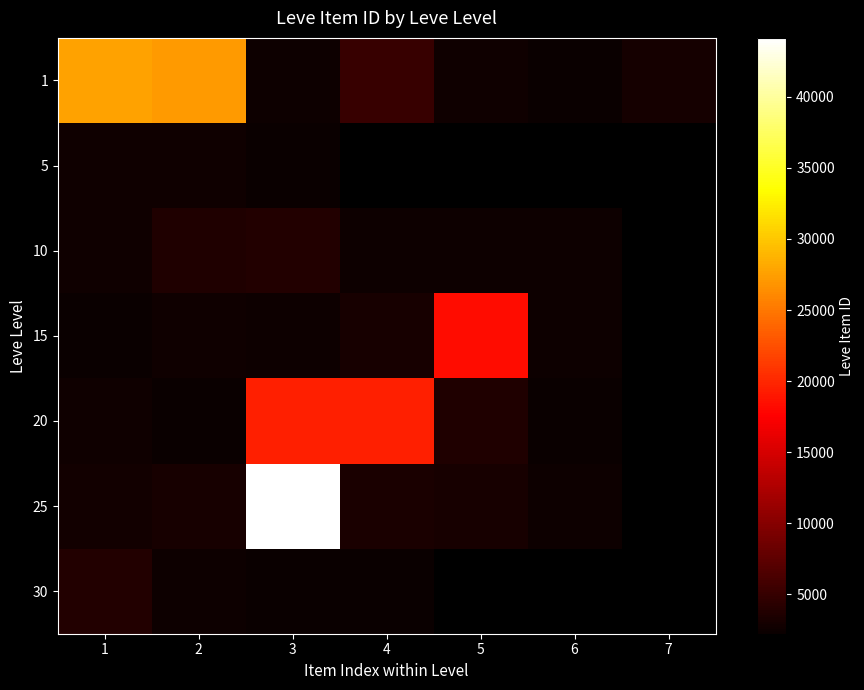

What value does the 5 series have at 3?

2230.0